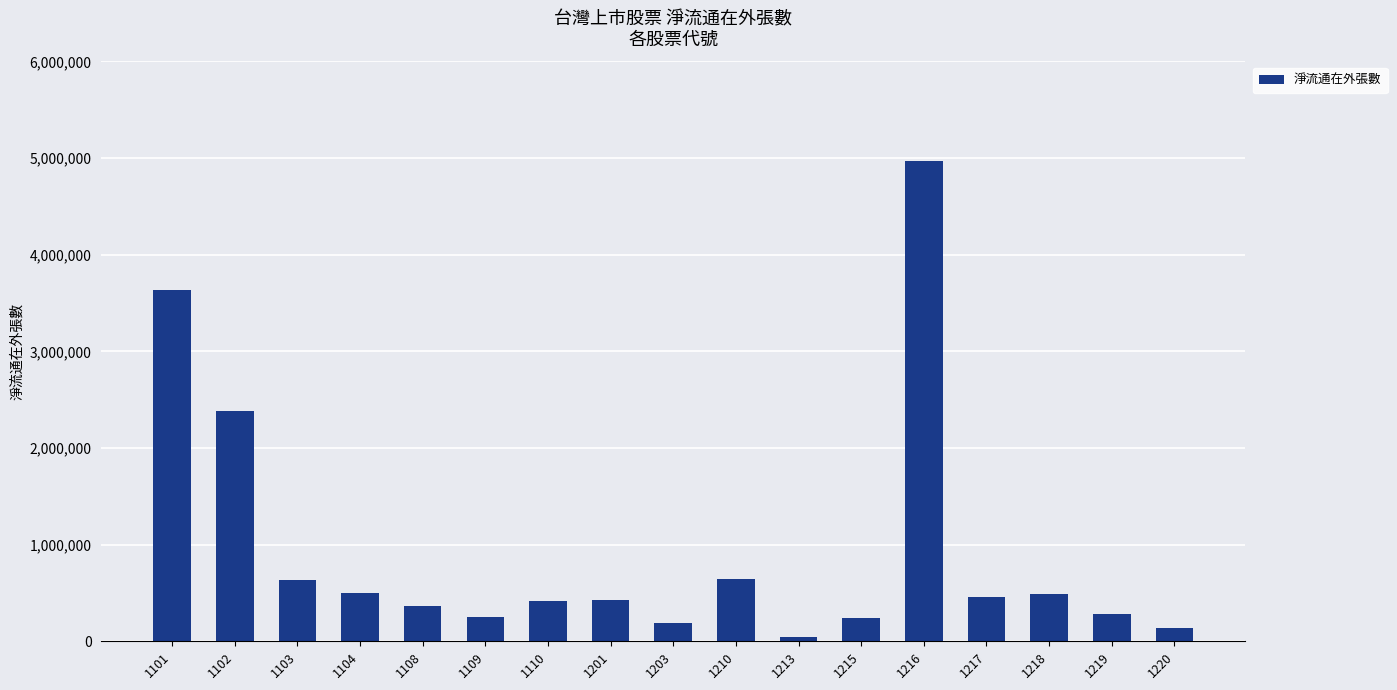

Is it true that the value at 1218 is 487392?

True